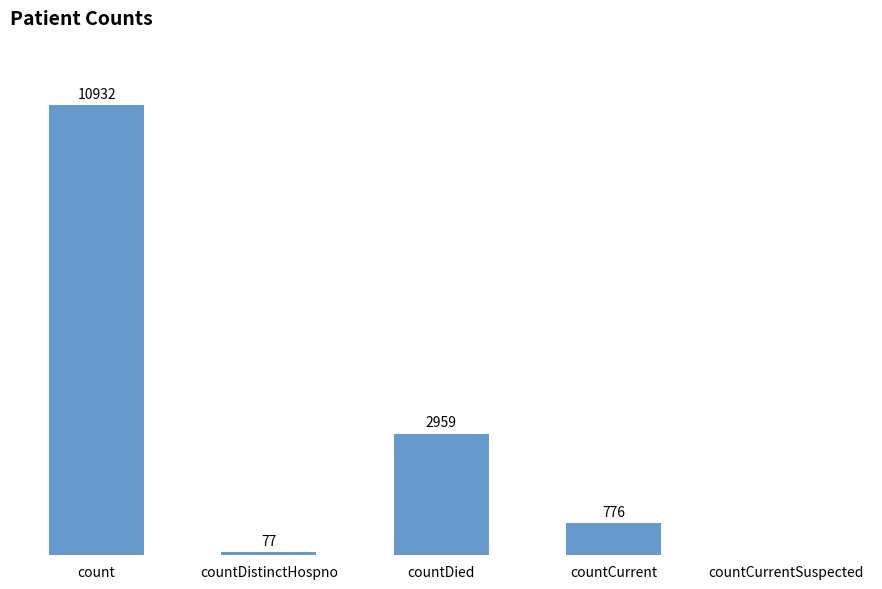

Where is the data nearest to the value 5466?

countDied